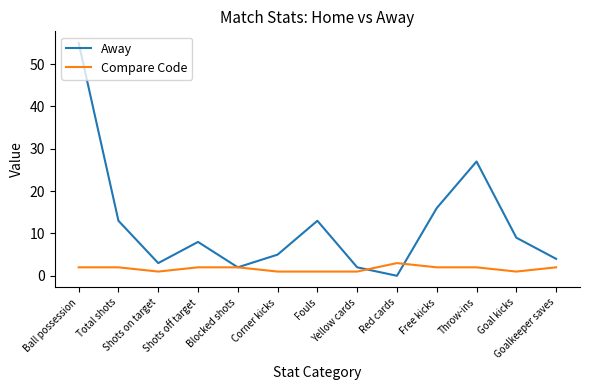

At which label does Away reach its minimum?

Red cards